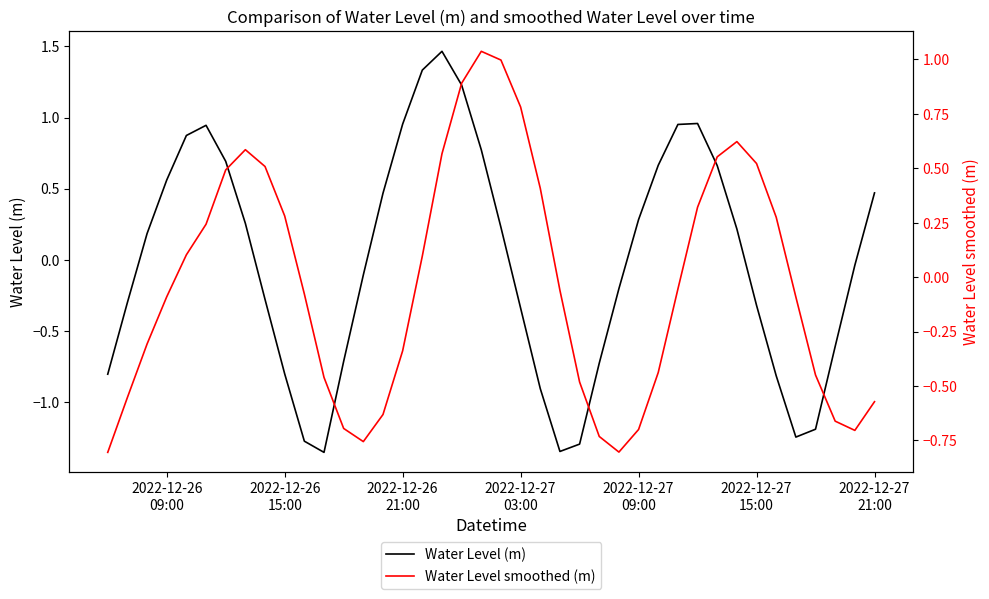

What is the sum of all Water Level (m) values?

-0.5